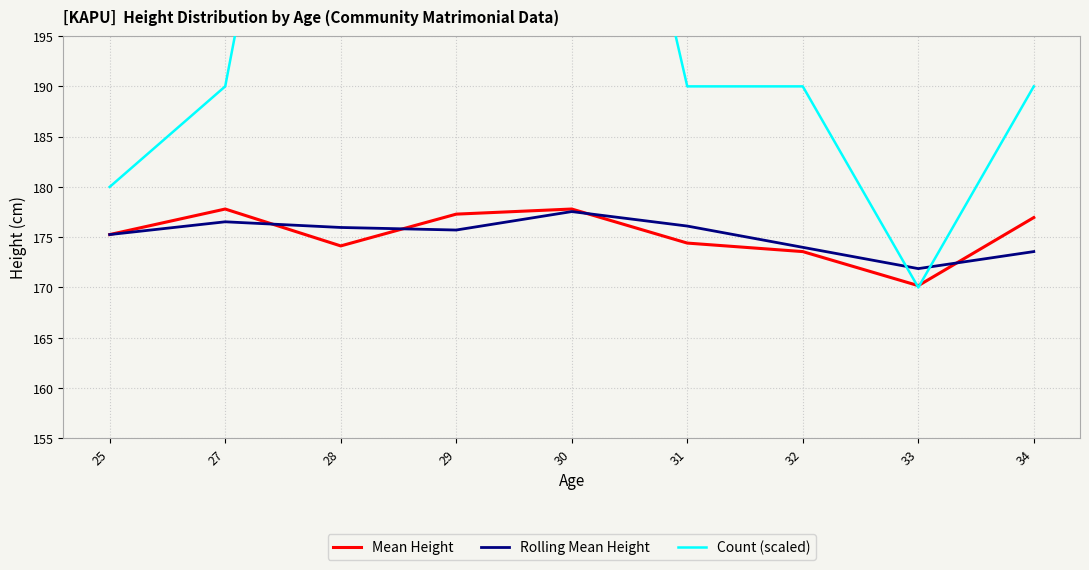

What value does the Mean Height series have at 30?

177.8